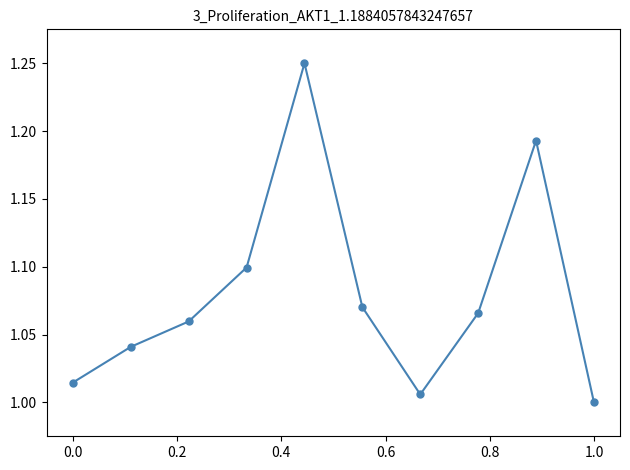

What is the sum of all values?

10.8